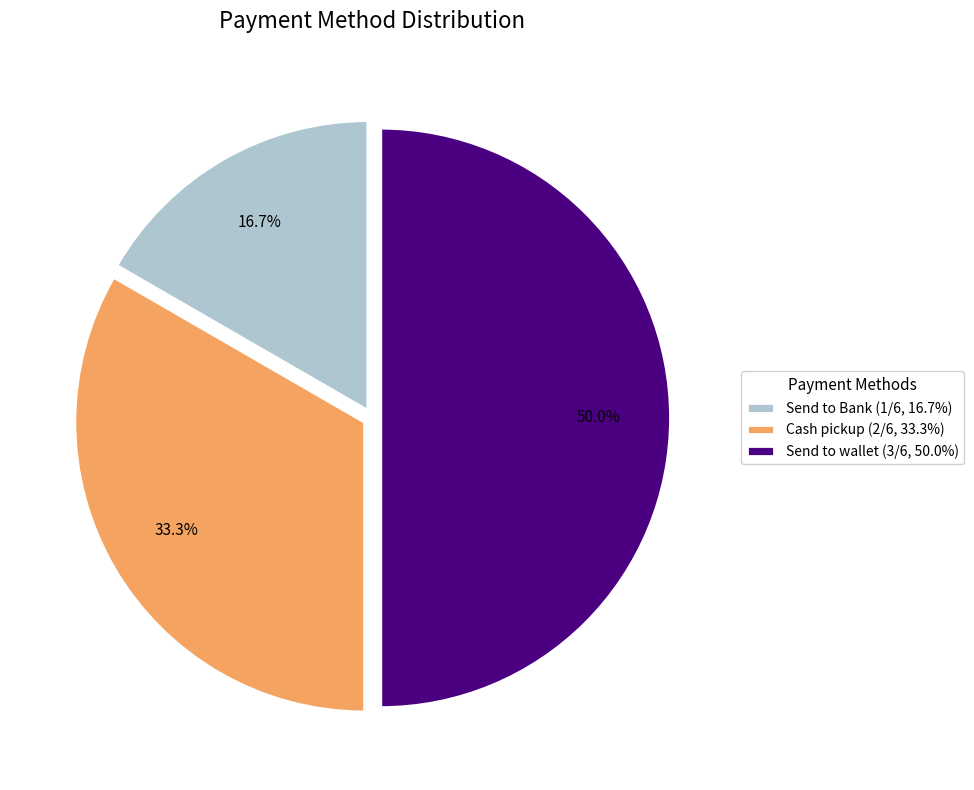

To the nearest percent, what is the average slice percentage?

33%